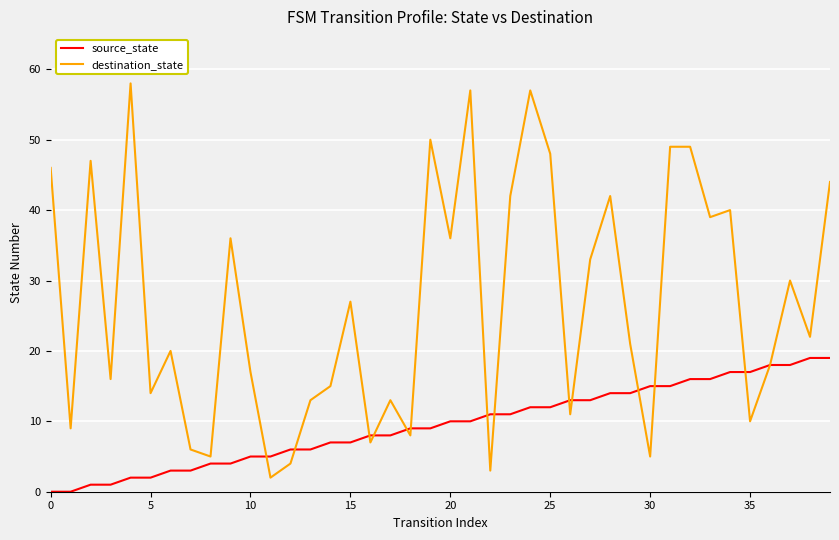

What is the maximum value for source_state?

19